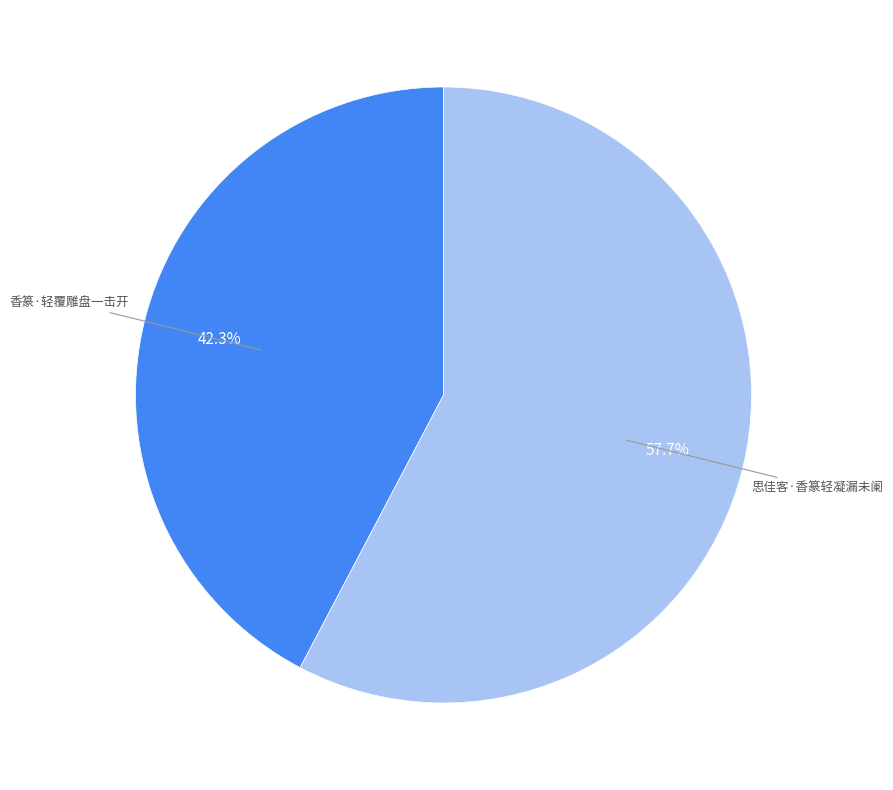

How many segments does this pie chart have?

2